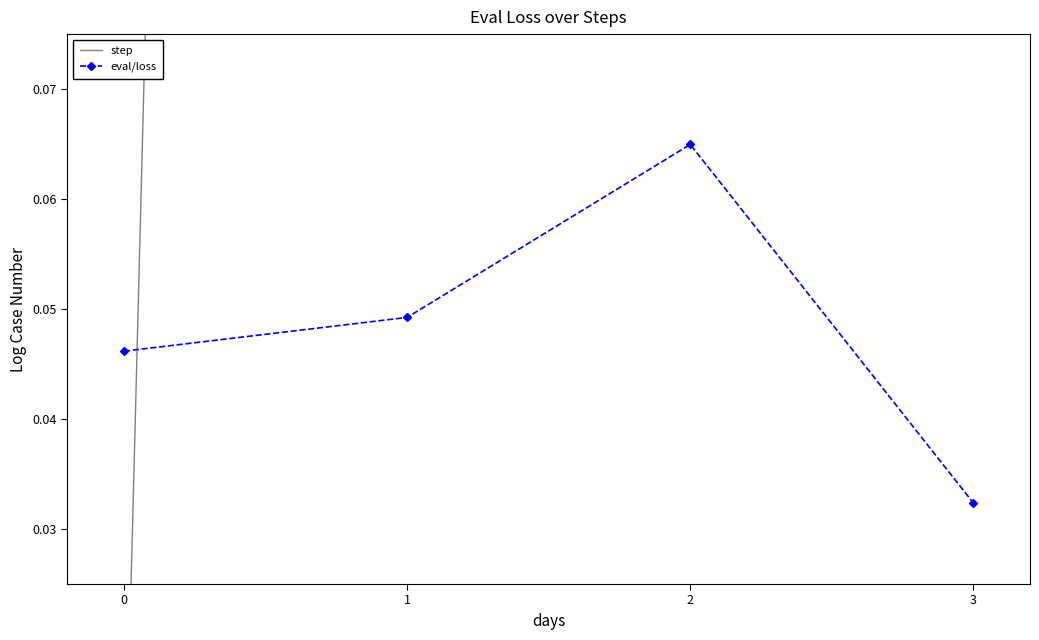

At which label is eval/loss closest to 0?

3